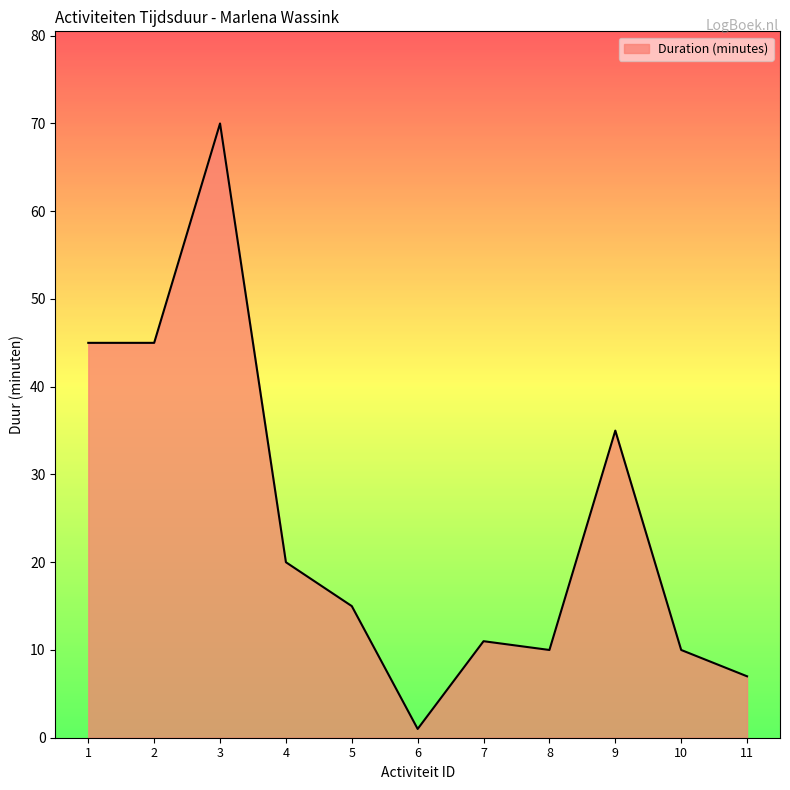

What is the ratio of the value at 2 to the value at 9?

1.3